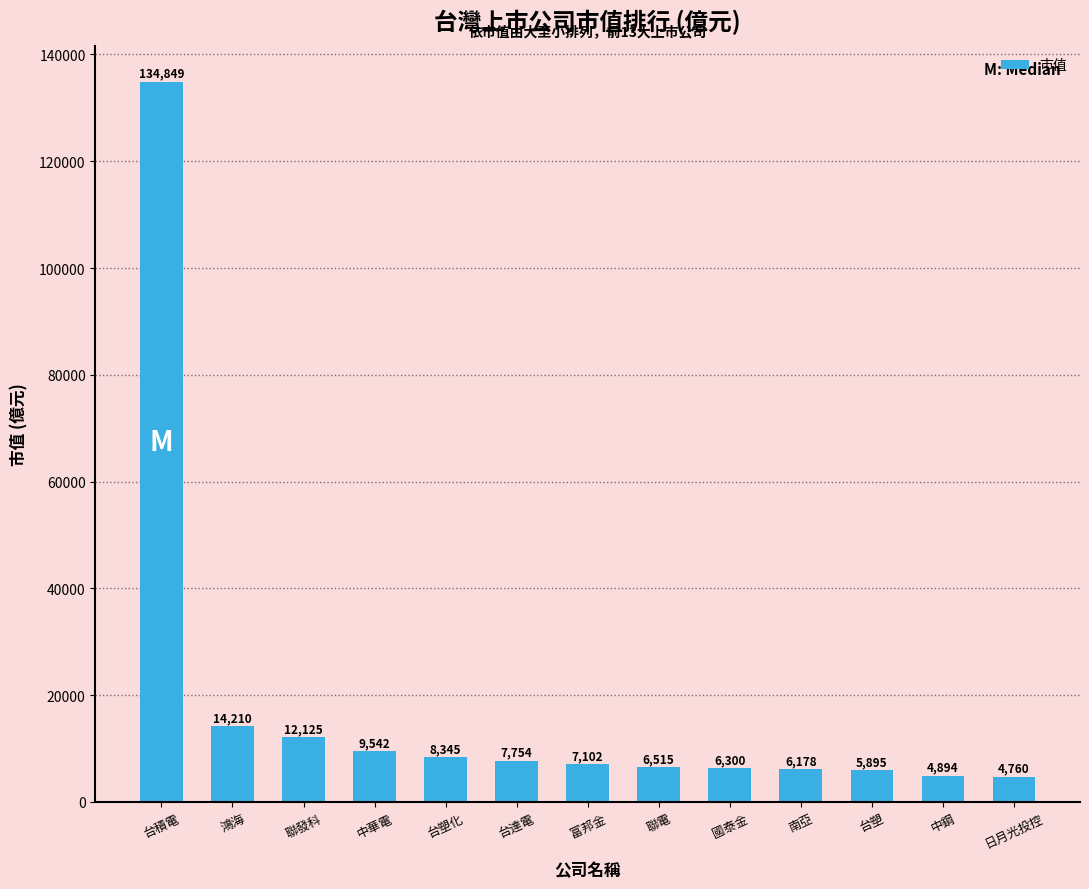

List the labels in order of value, largest first.

台積電, 鴻海, 聯發科, 中華電, 台塑化, 台達電, 富邦金, 聯電, 國泰金, 南亞, 台塑, 中鋼, 日月光投控